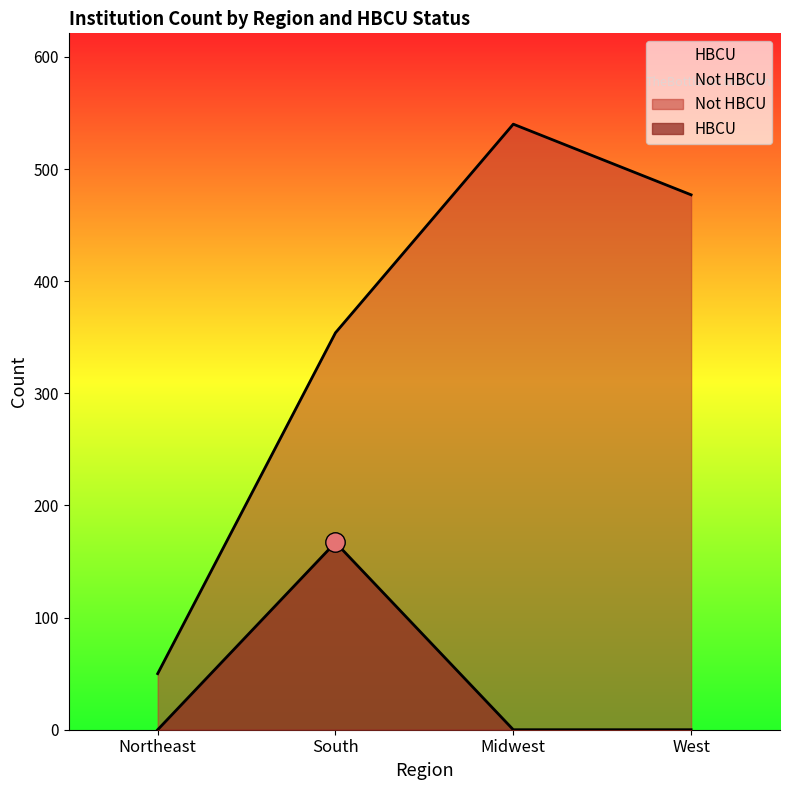

Where is the first local maximum for HBCU?

South